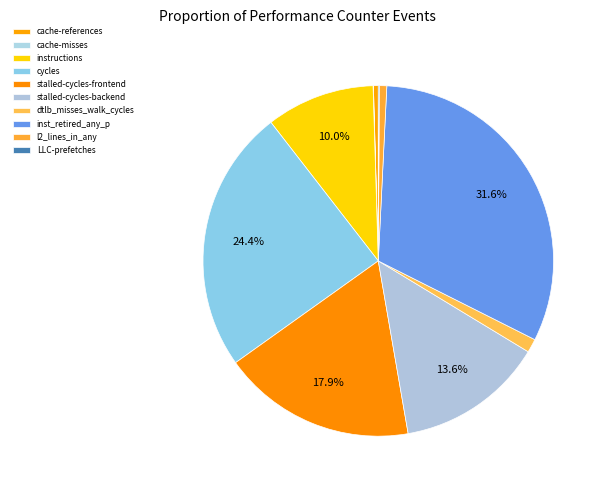

Which has a higher value, stalled-cycles-backend or cache-references?

stalled-cycles-backend